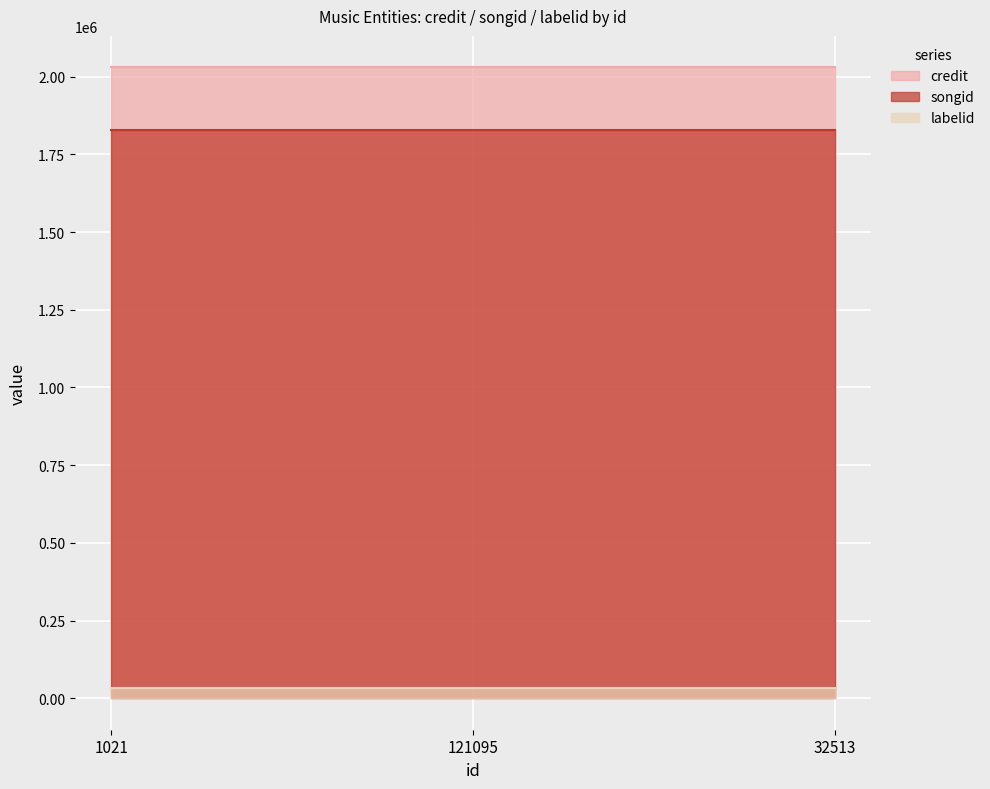

At which label is credit closest to 2030183?

1021